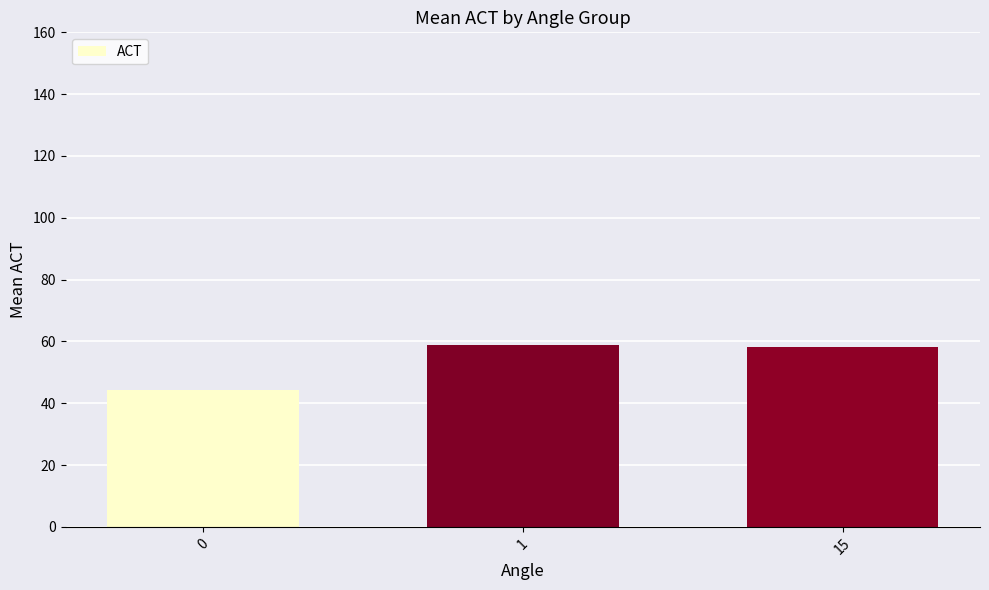

What is the smallest value displayed?

44.2